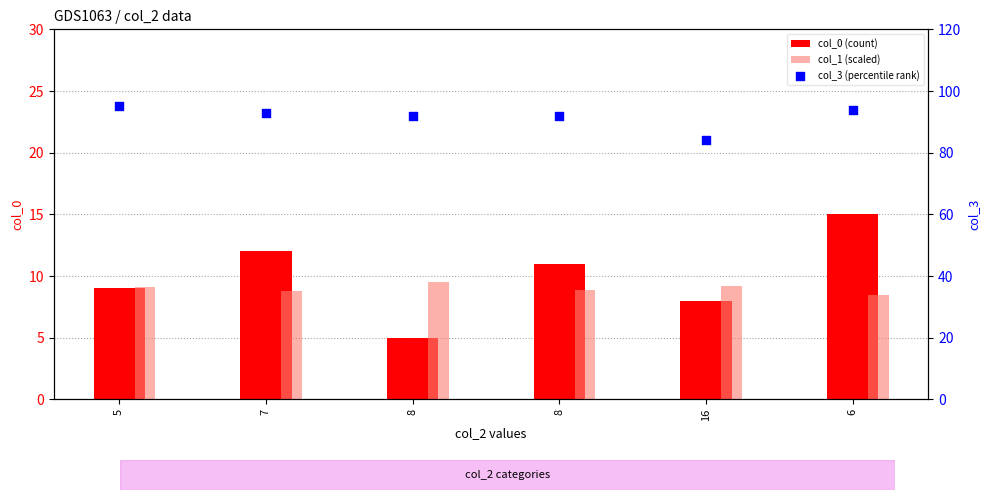

At which category is the sum across all series the highest?

6